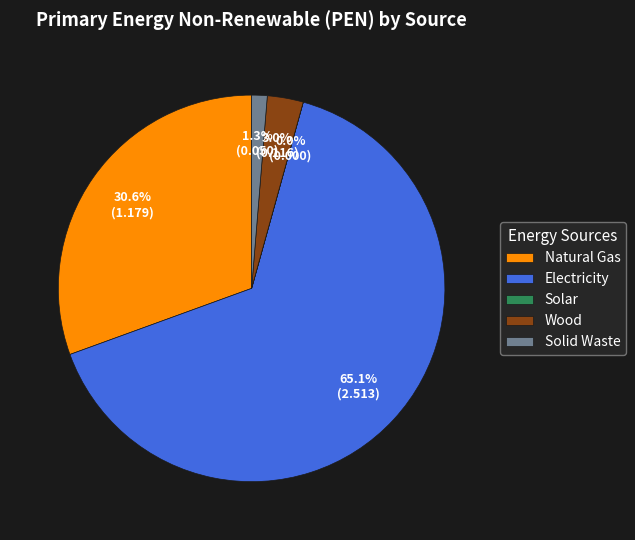

Is there any slice that represents more than half of the pie?

Yes